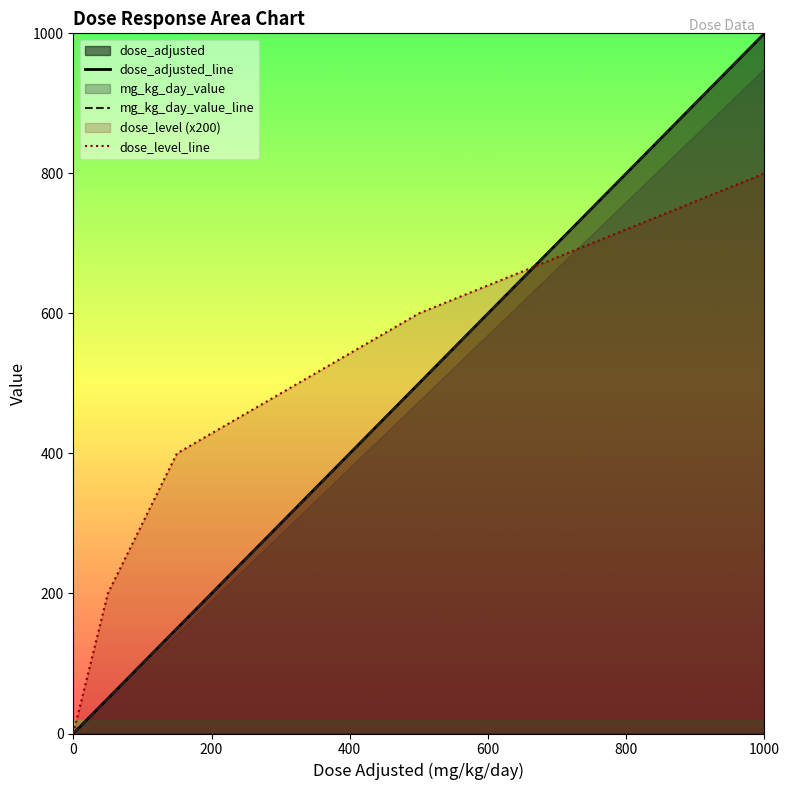

At 400, list the series in order from largest to smallest.

dose_level_line, dose_adjusted_line, mg_kg_day_value_line